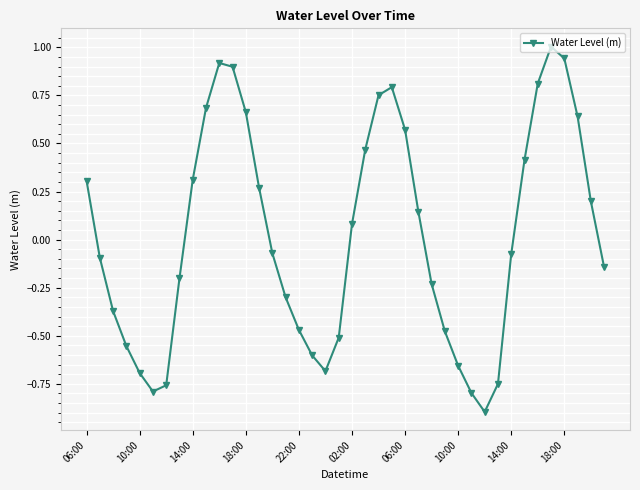

Is this an area chart (filled region under the line)?

No